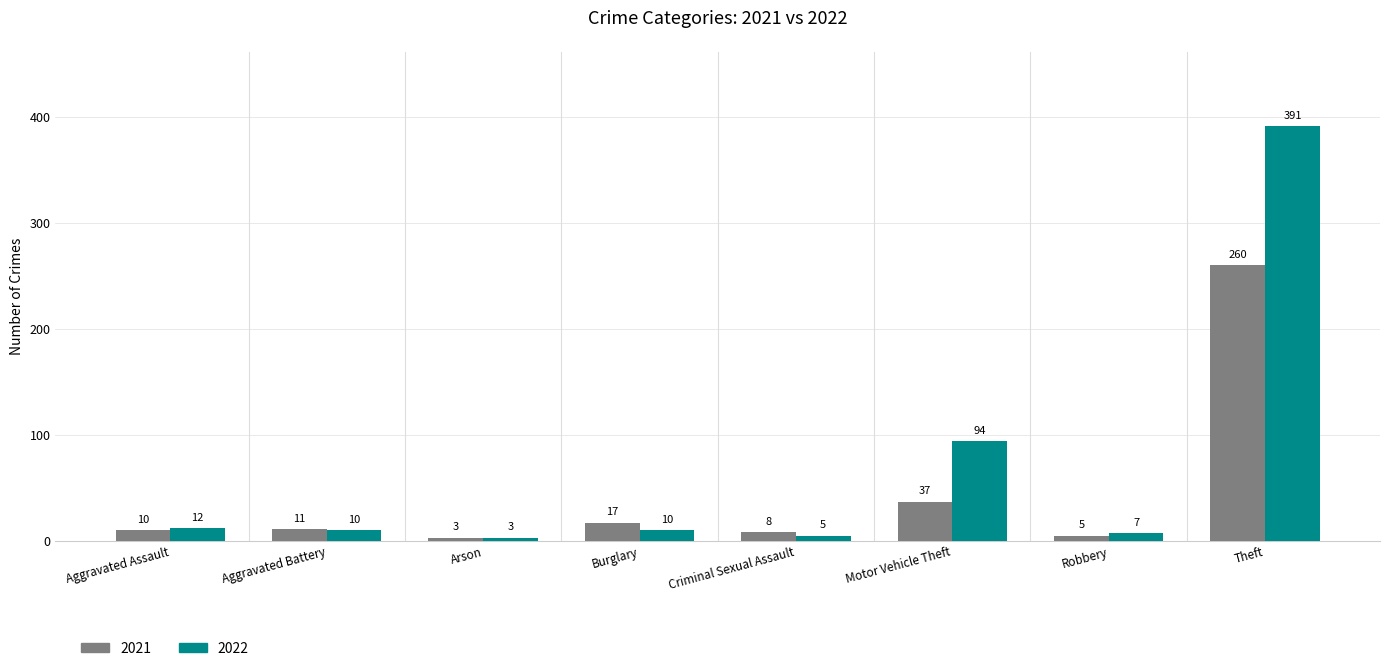

How many data points in 2022 are less than 10?

3